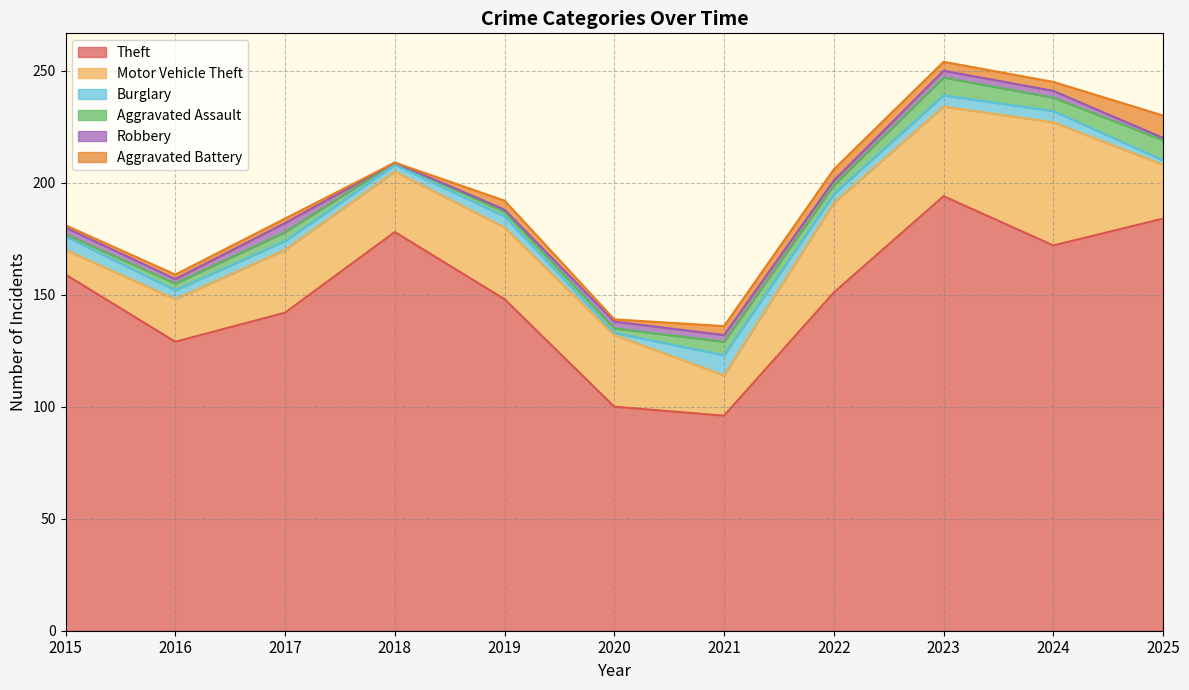

What is the sum of all Aggravated Assault values?

46